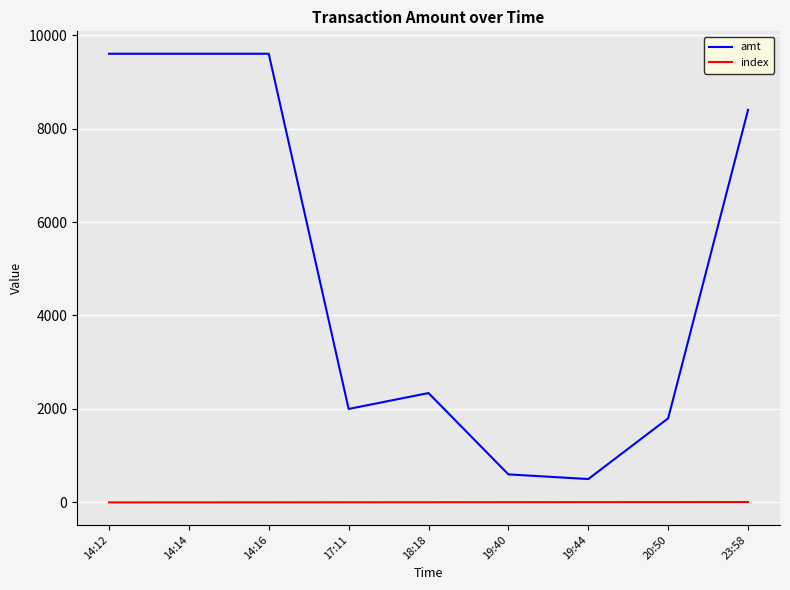

The value of amt at 14:16 is 9600. True or false?

True